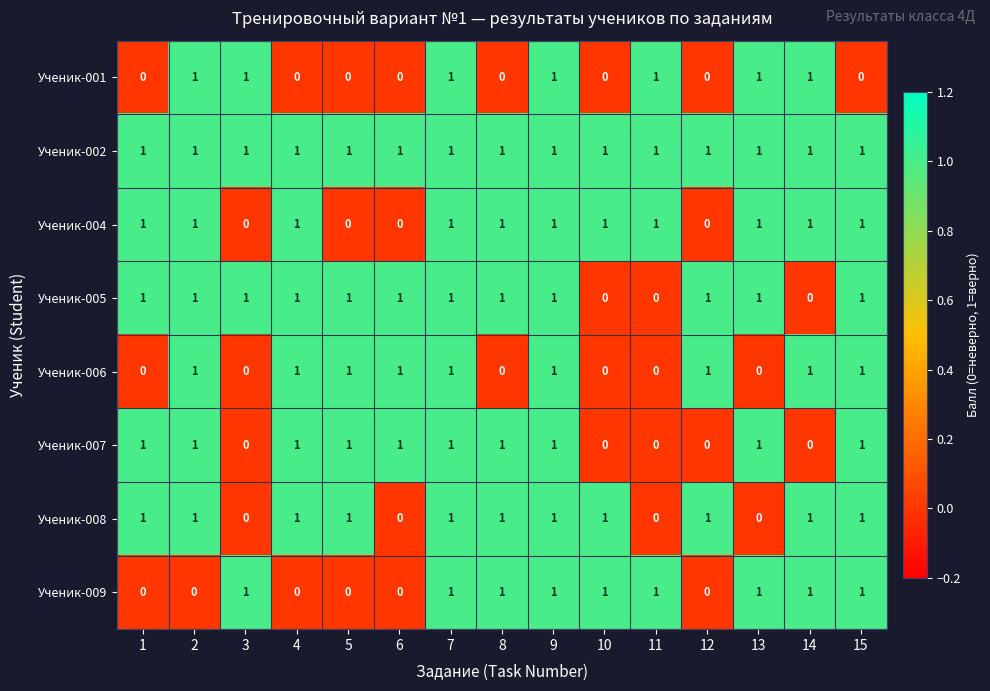

What is the sum of all Ученик-006 values?

9